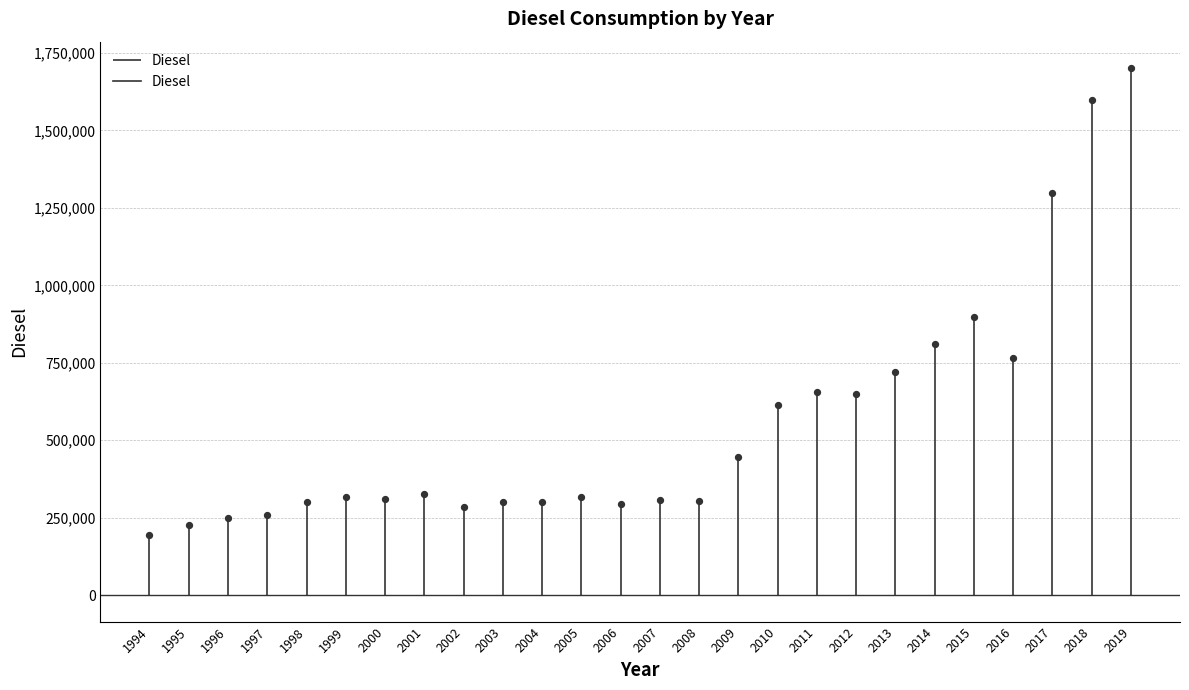

What is the change in value from 1995 to 2004?

+73107.7